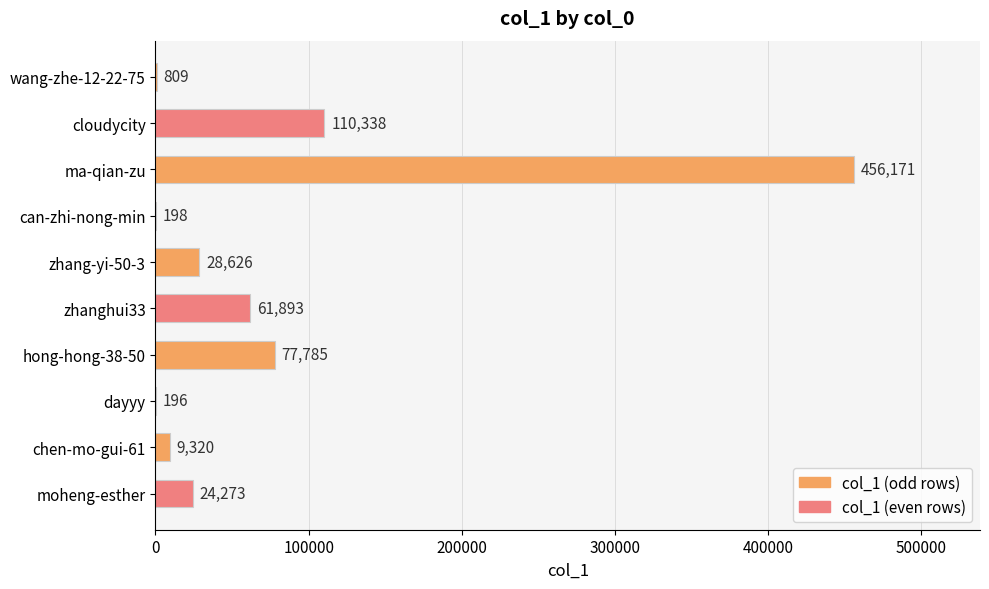

True or false: the data shows 809 at wang-zhe-12-22-75.

True